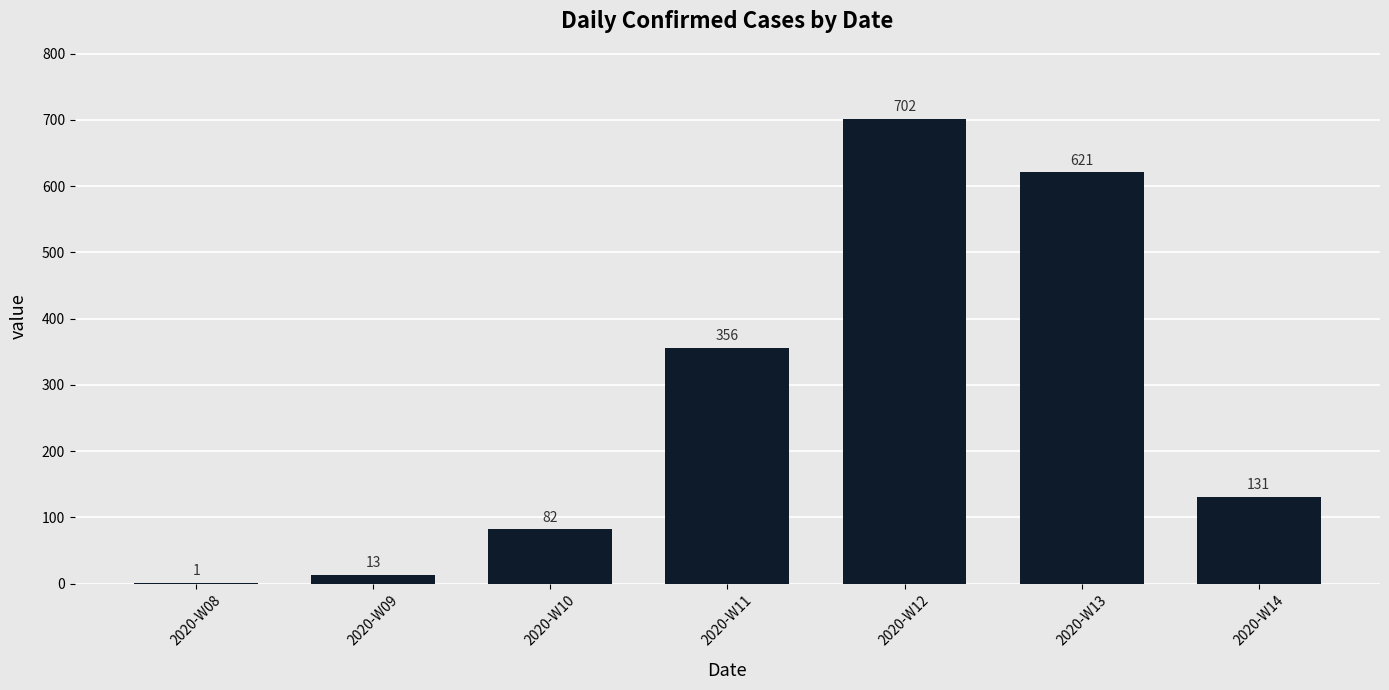

Which category has the highest value across all series?

2020-W12